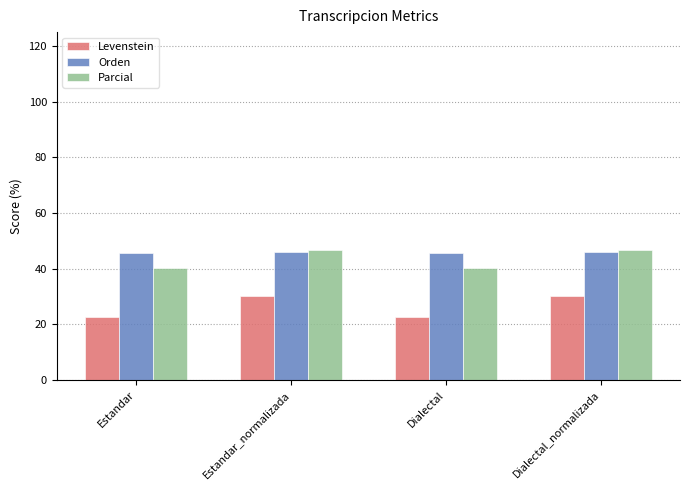

What is the difference between the maximum and minimum values in the Levenstein series?

7.4